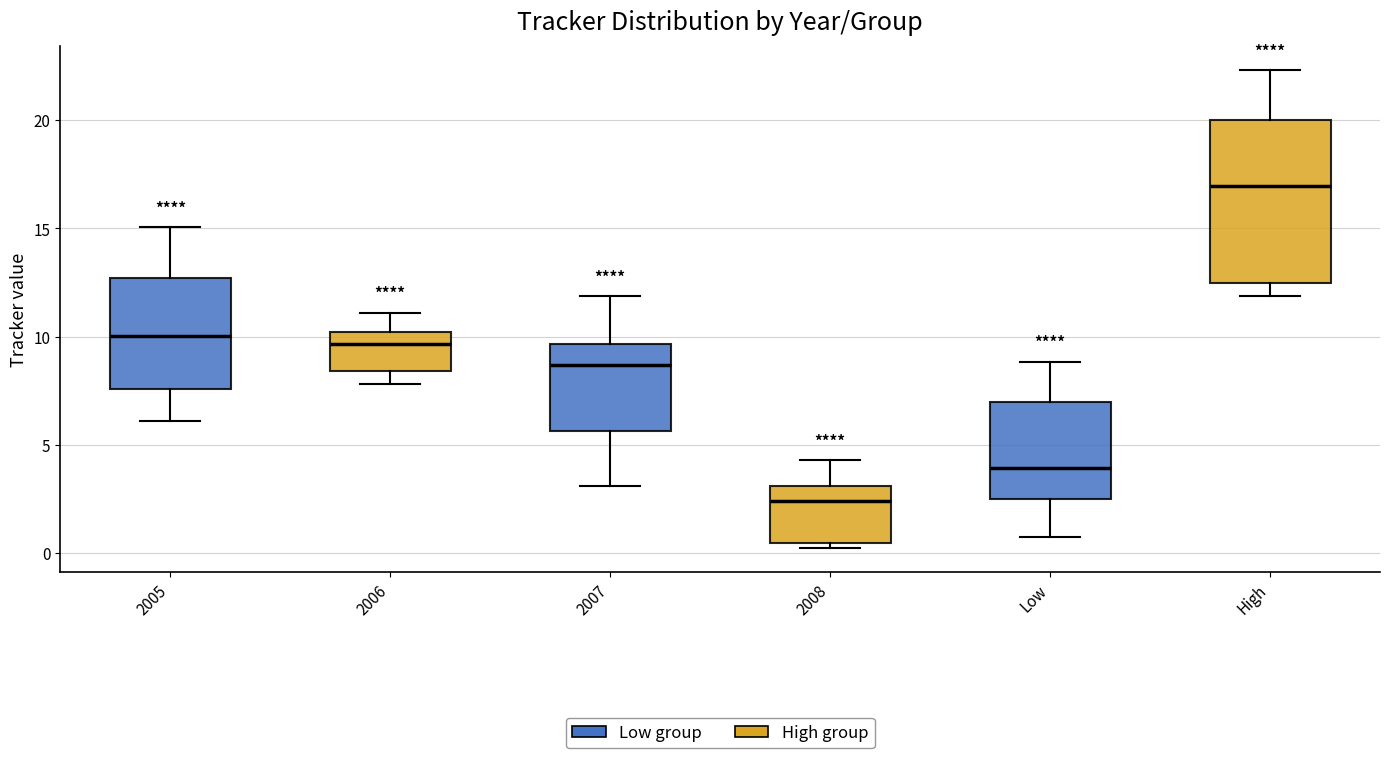

Which box's median line is the highest?

High